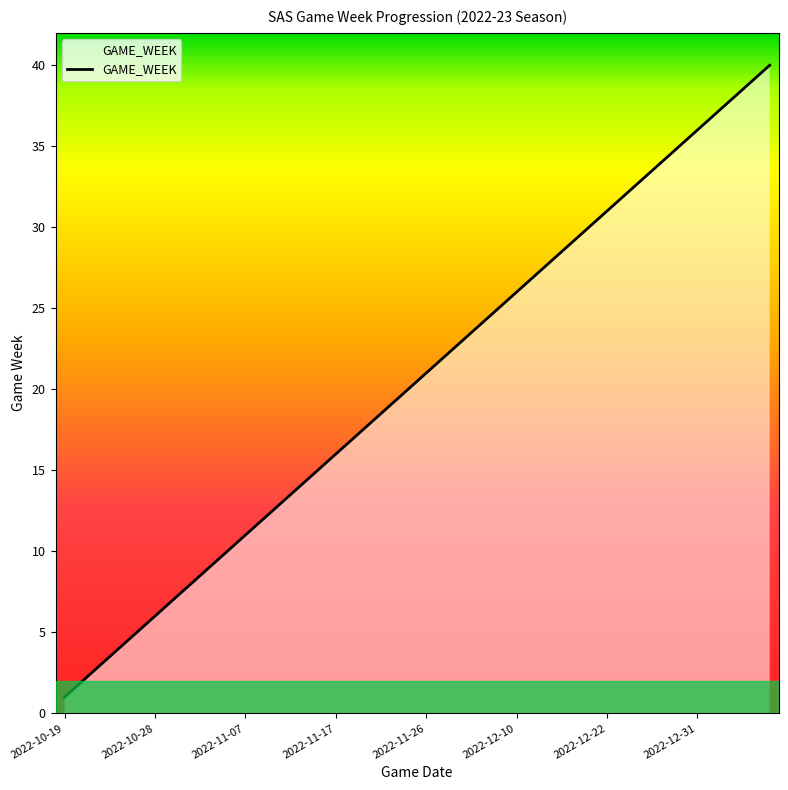

What is the difference between the maximum and minimum values?

39